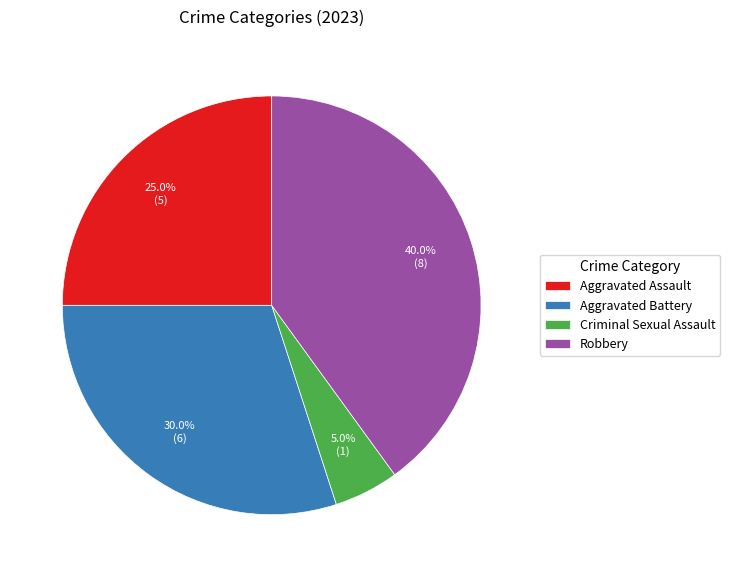

True or false: Aggravated Battery accounts for 30% of the total.

True